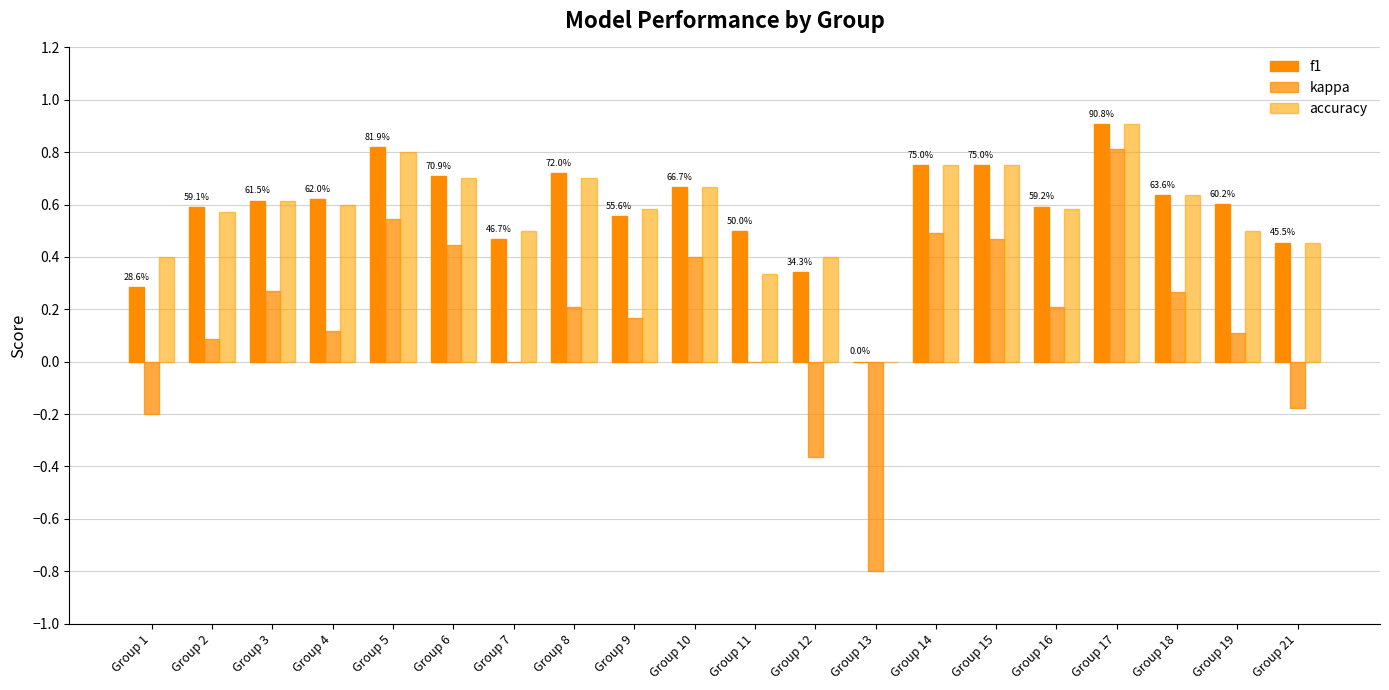

The f1 series shows 0.9 at Group 18. True or false?

False